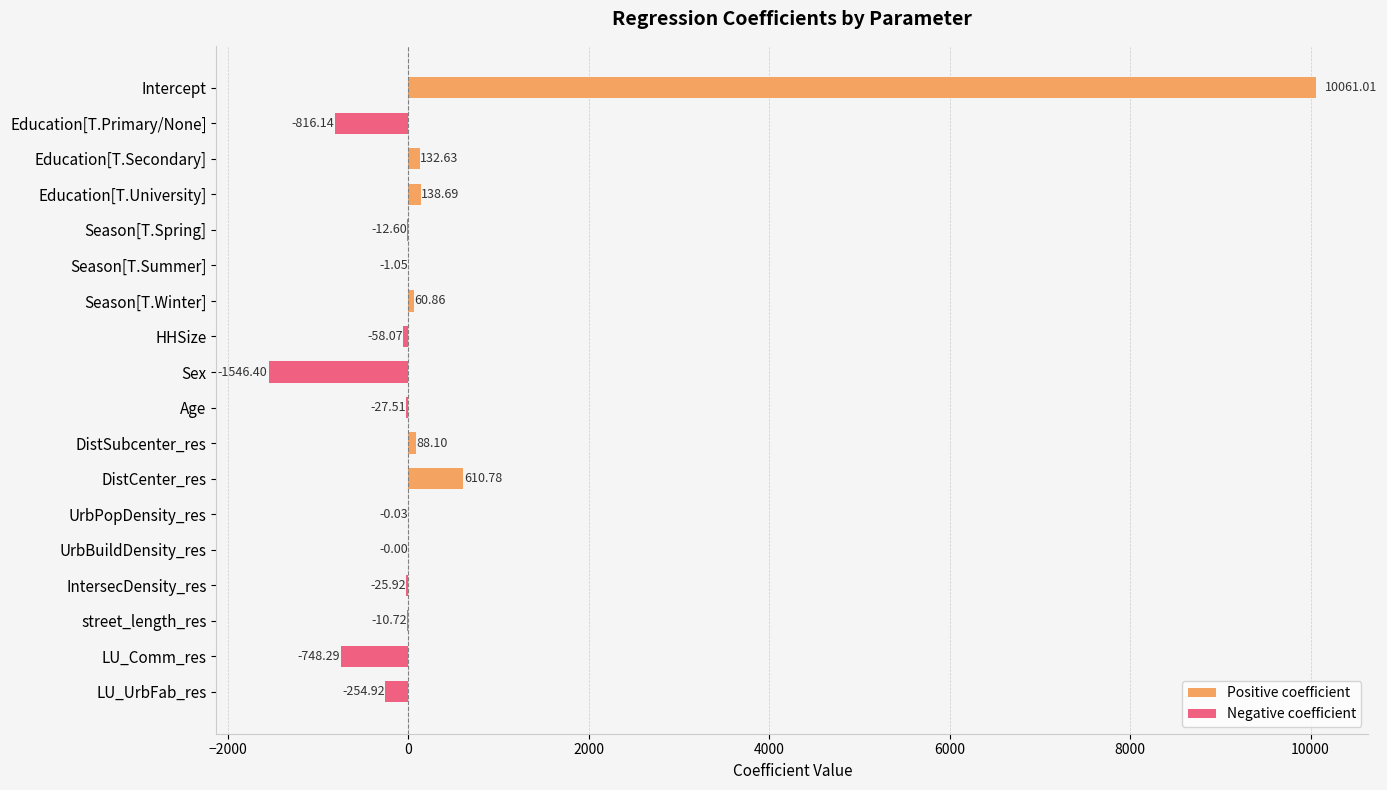

How many values are above zero?

6